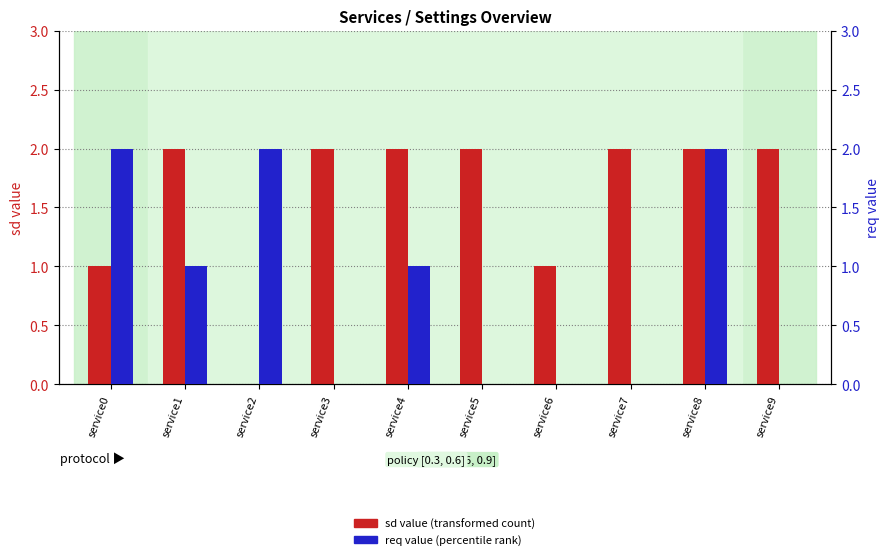

Is the value of sd value (transformed count) at service5 greater than the value of req value (percentile rank) at service3?

Yes